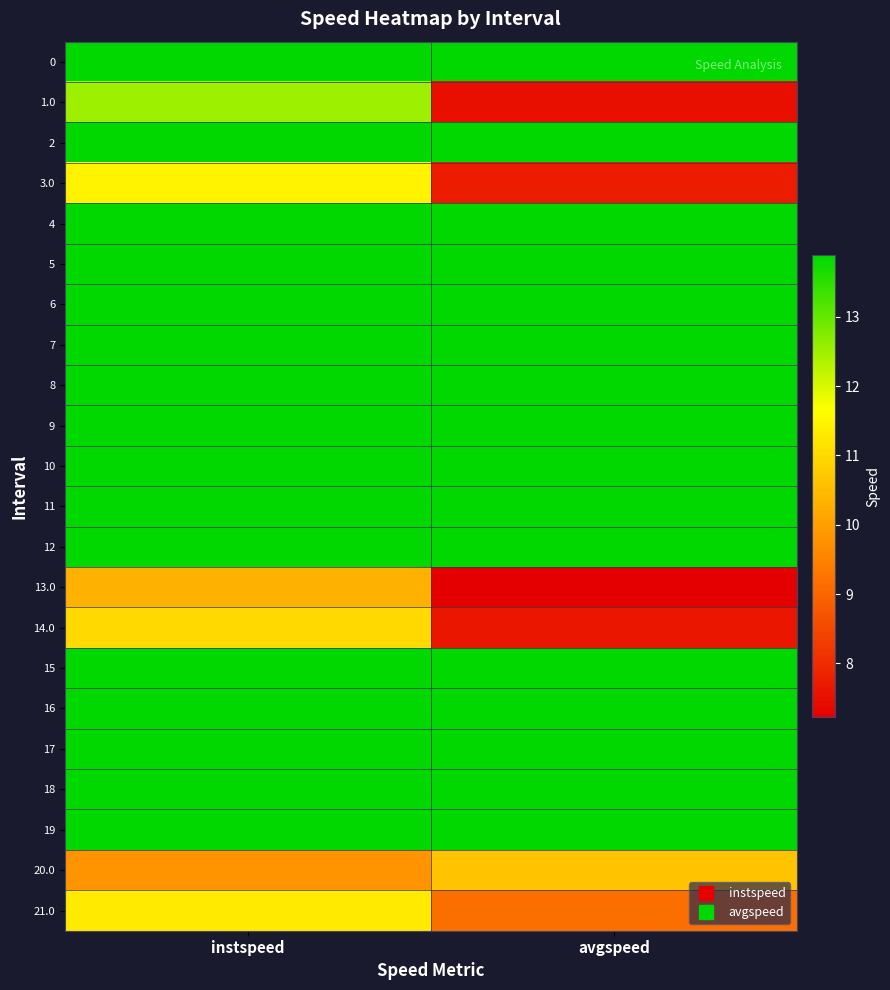

Reading left to right, transcribe all the data shown in this chart.

0: instspeed=13.9	avgspeed=13.9
1.0: instspeed=12.5	avgspeed=7.5
2: instspeed=13.9	avgspeed=13.9
3.0: instspeed=11.4	avgspeed=7.7
4: instspeed=13.9	avgspeed=13.9
5: instspeed=13.9	avgspeed=13.9
6: instspeed=13.9	avgspeed=13.9
7: instspeed=13.9	avgspeed=13.9
8: instspeed=13.9	avgspeed=13.9
9: instspeed=13.9	avgspeed=13.9
10: instspeed=13.9	avgspeed=13.9
11: instspeed=13.9	avgspeed=13.9
12: instspeed=13.9	avgspeed=13.9
13.0: instspeed=10.3	avgspeed=7.2
14.0: instspeed=11.0	avgspeed=7.6
15: instspeed=13.9	avgspeed=13.9
16: instspeed=13.9	avgspeed=13.9
17: instspeed=13.9	avgspeed=13.9
18: instspeed=13.9	avgspeed=13.9
19: instspeed=13.9	avgspeed=13.9
20.0: instspeed=9.8	avgspeed=10.6
21.0: instspeed=11.3	avgspeed=9.2